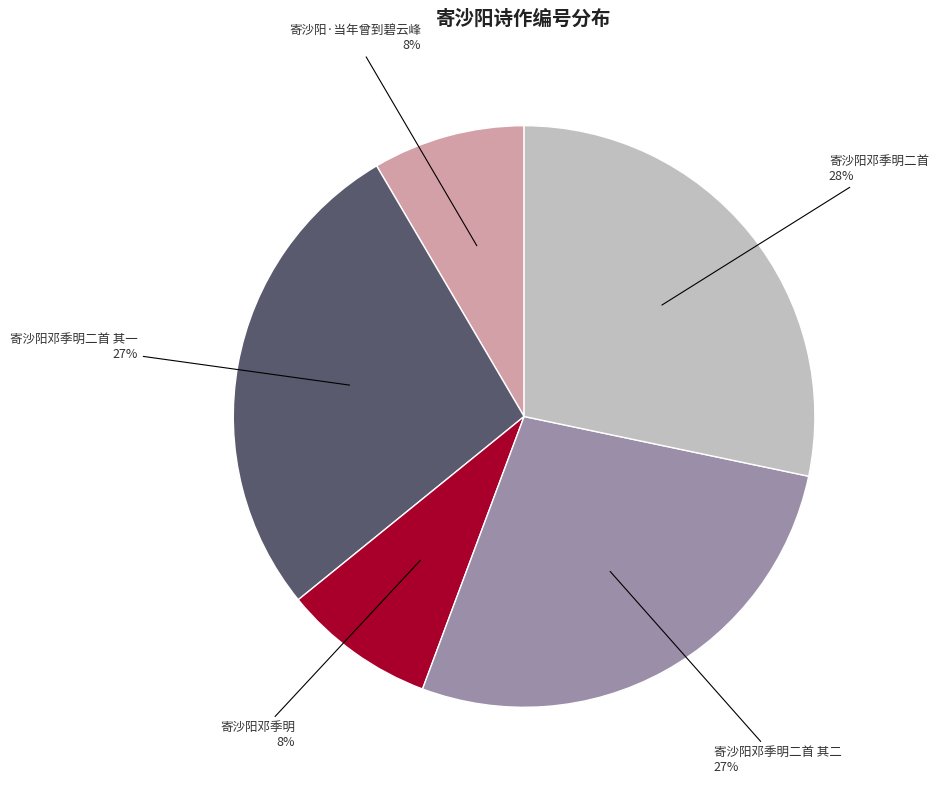

The 寄沙阳邓季明二首 slice represents 20% of the pie. True or false?

False